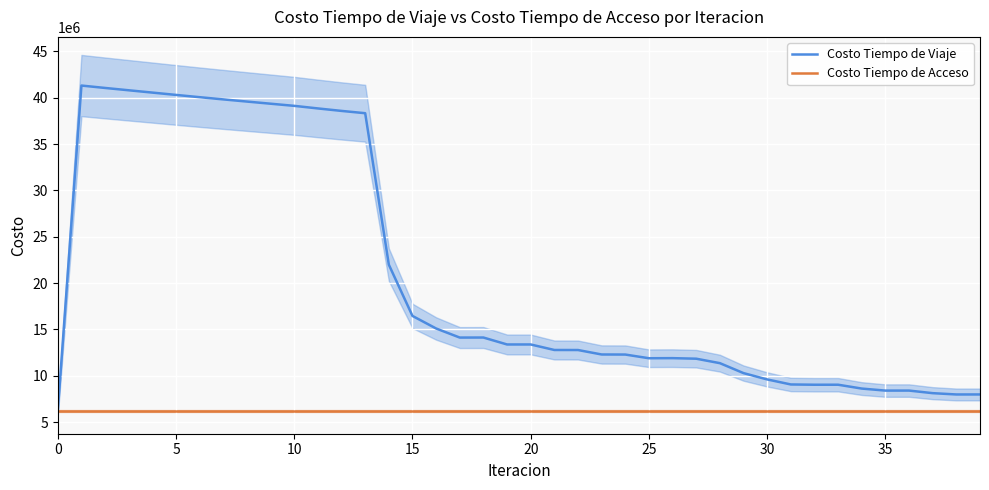

True or false: Costo Tiempo de Viaje has more than 1 interior local peaks.

True